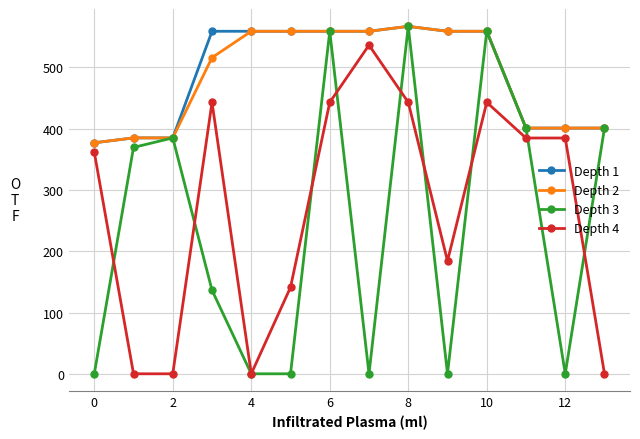

True or false: Depth 3 has more than 0 points higher than both neighbors.

True